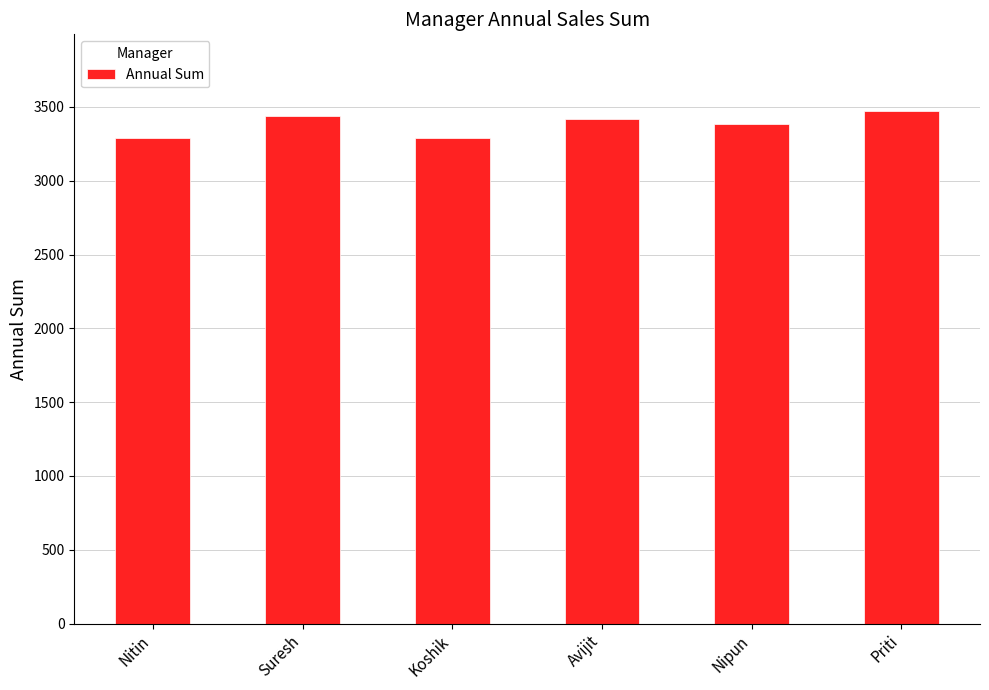

What is the label of the 3rd bar from the left?

Koshik